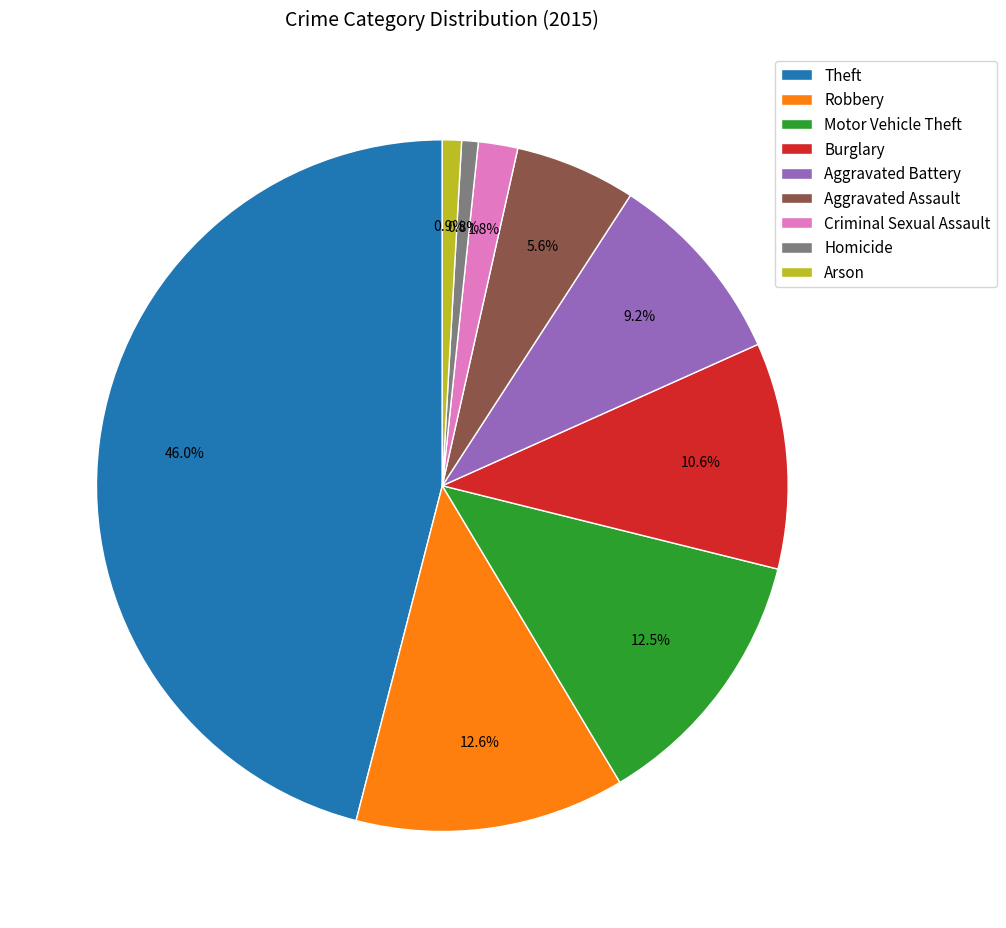

What percentage is the Burglary slice, to the nearest percent?

11%